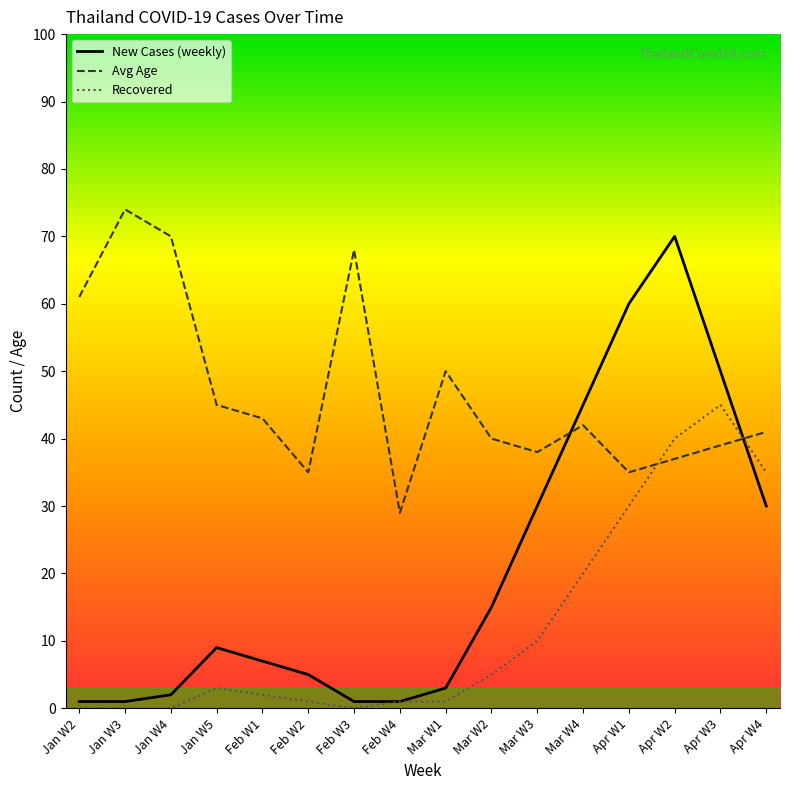

What position from the left is Mar W4?

12